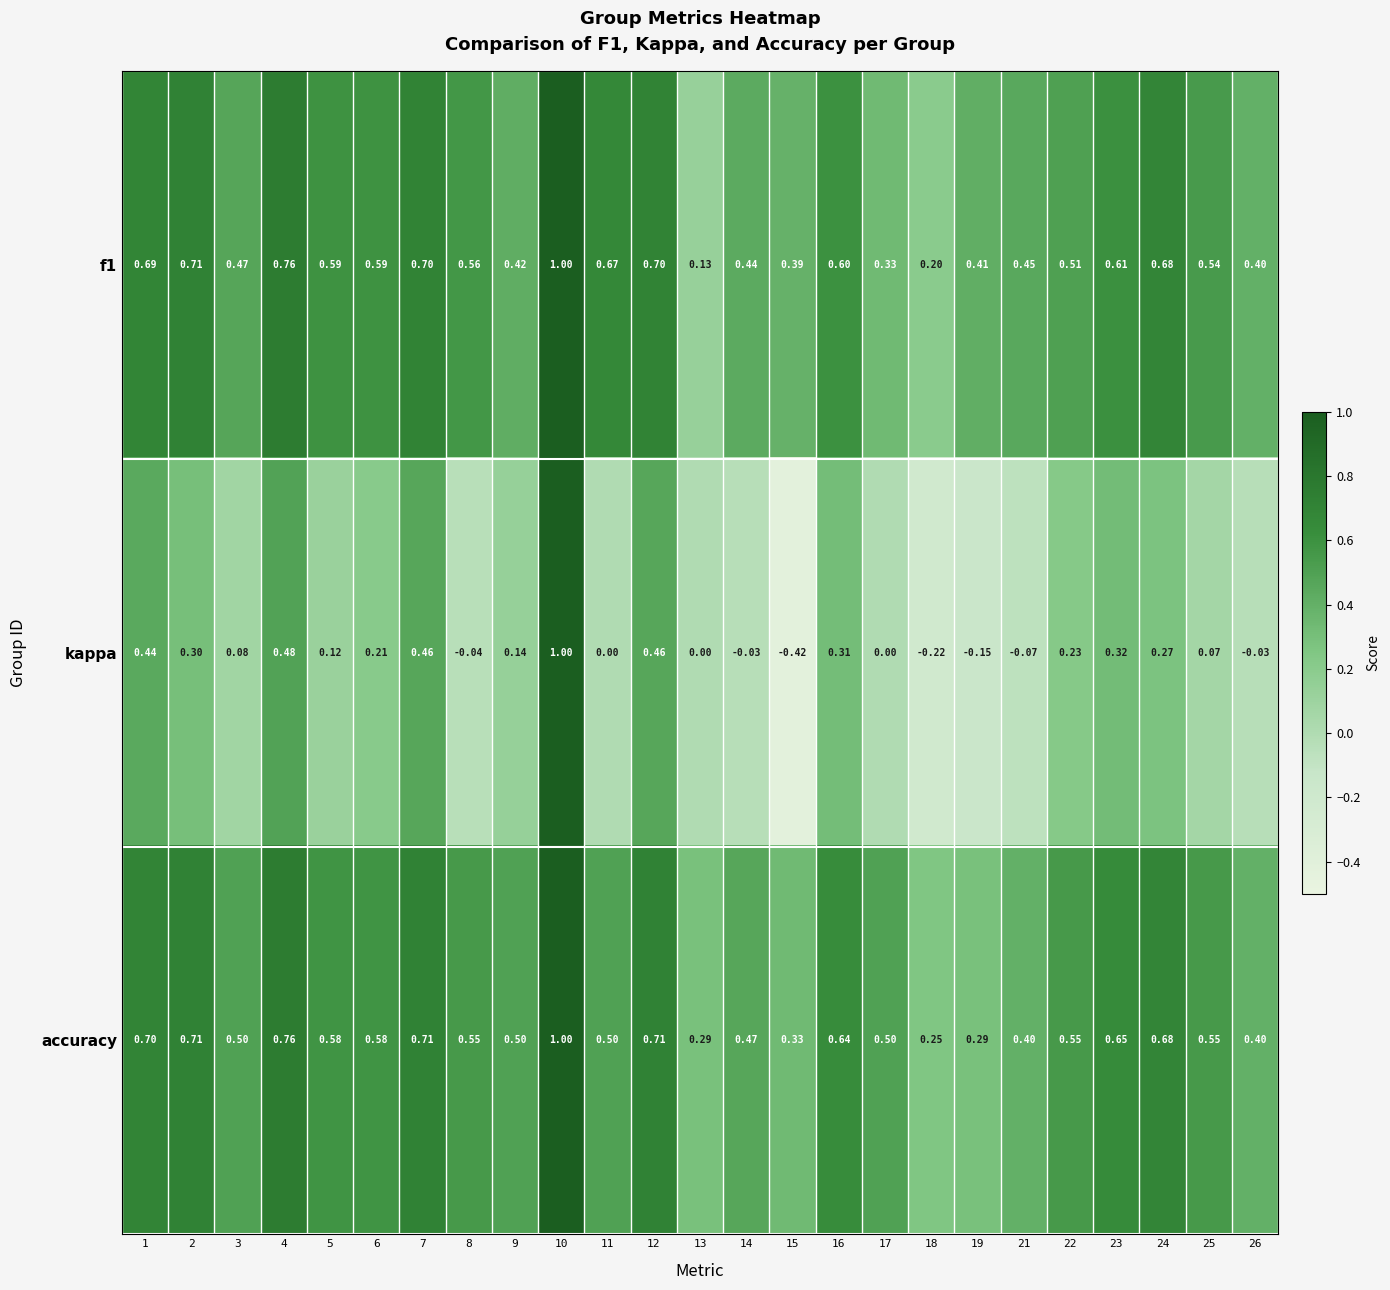

Which series has the largest total across all categories?

accuracy